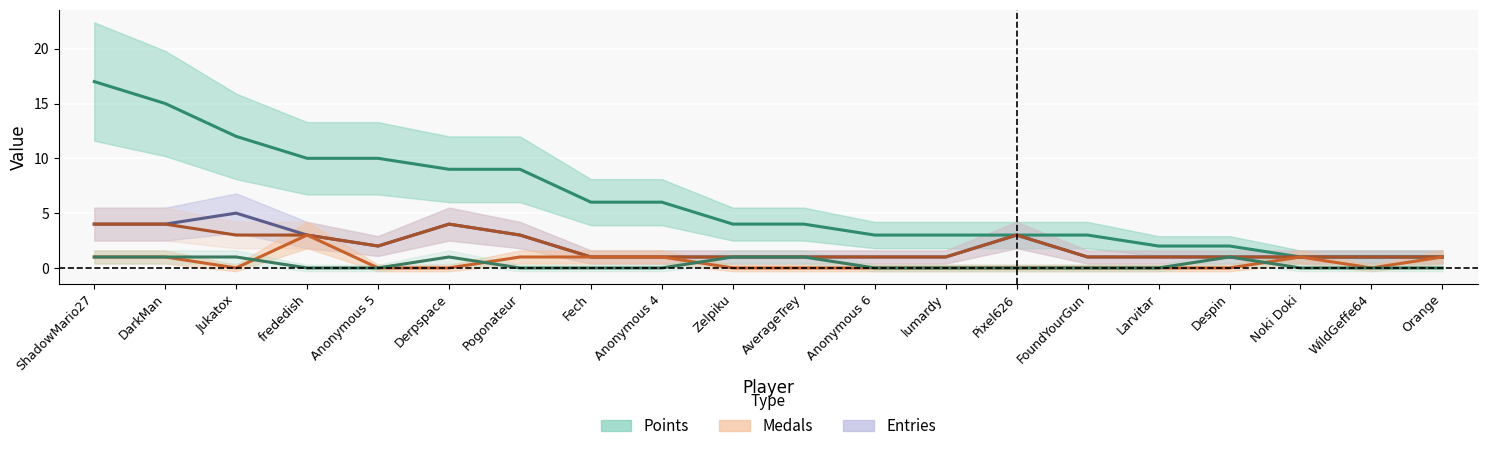

Reading left to right, transcribe all the data shown in this chart.

Points: ShadowMario27=17	DarkMan=15	Jukatox=12	frededish=10	Anonymous 5=10	Derpspace=9	Pogonateur=9	Fech=6	Anonymous 4=6	Zelpiku=4	AverageTrey=4	Anonymous 6=3	lumardy=3	Pixel626=3	FoundYourGun=3	Larvitar=2	Despin=2	Noki Doki=1	WildGeffe64=1	Orange=1
Entries: ShadowMario27=4	DarkMan=4	Jukatox=5	frededish=3	Anonymous 5=2	Derpspace=4	Pogonateur=3	Fech=1	Anonymous 4=1	Zelpiku=1	AverageTrey=1	Anonymous 6=1	lumardy=1	Pixel626=3	FoundYourGun=1	Larvitar=1	Despin=1	Noki Doki=1	WildGeffe64=1	Orange=1
Entries (col_4): ShadowMario27=4	DarkMan=4	Jukatox=3	frededish=3	Anonymous 5=2	Derpspace=4	Pogonateur=3	Fech=1	Anonymous 4=1	Zelpiku=1	AverageTrey=1	Anonymous 6=1	lumardy=1	Pixel626=3	FoundYourGun=1	Larvitar=1	Despin=1	Noki Doki=1	WildGeffe64=1	Orange=1
Medals: ShadowMario27=1	DarkMan=1	Jukatox=0	frededish=3	Anonymous 5=0	Derpspace=0	Pogonateur=1	Fech=1	Anonymous 4=1	Zelpiku=0	AverageTrey=0	Anonymous 6=0	lumardy=0	Pixel626=0	FoundYourGun=0	Larvitar=0	Despin=0	Noki Doki=1	WildGeffe64=0	Orange=1
Gold Medals: ShadowMario27=1	DarkMan=1	Jukatox=1	frededish=0	Anonymous 5=0	Derpspace=1	Pogonateur=0	Fech=0	Anonymous 4=0	Zelpiku=1	AverageTrey=1	Anonymous 6=0	lumardy=0	Pixel626=0	FoundYourGun=0	Larvitar=0	Despin=1	Noki Doki=0	WildGeffe64=0	Orange=0